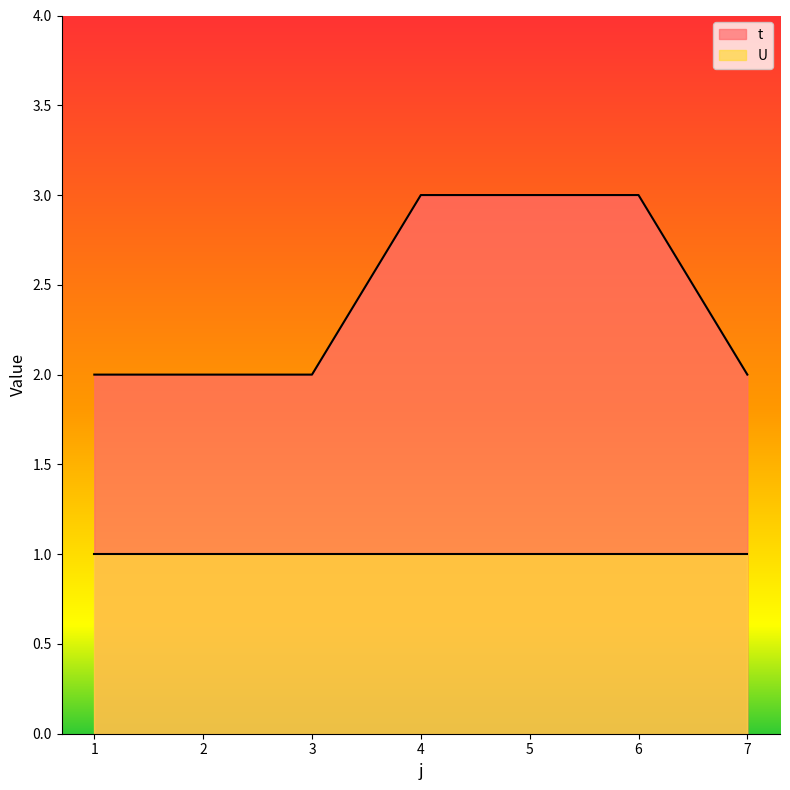

What is the value of the 3rd point from the left?

2